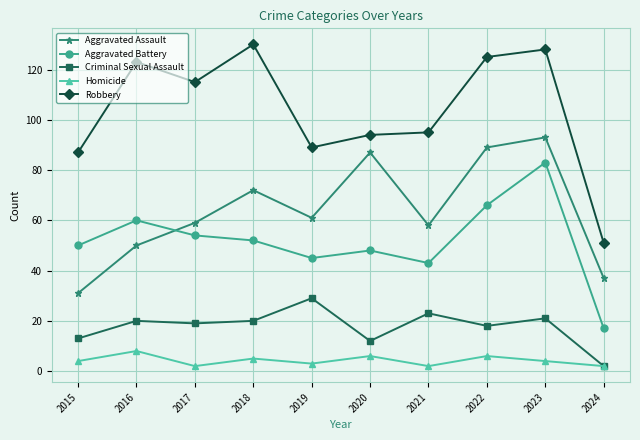

Reading left to right, list all the values displayed in this chart.

Aggravated Assault: 2015=31	2016=50	2017=59	2018=72	2019=61	2020=87	2021=58	2022=89	2023=93	2024=37
Aggravated Battery: 2015=50	2016=60	2017=54	2018=52	2019=45	2020=48	2021=43	2022=66	2023=83	2024=17
Criminal Sexual Assault: 2015=13	2016=20	2017=19	2018=20	2019=29	2020=12	2021=23	2022=18	2023=21	2024=2
Homicide: 2015=4	2016=8	2017=2	2018=5	2019=3	2020=6	2021=2	2022=6	2023=4	2024=2
Robbery: 2015=87	2016=123	2017=115	2018=130	2019=89	2020=94	2021=95	2022=125	2023=128	2024=51